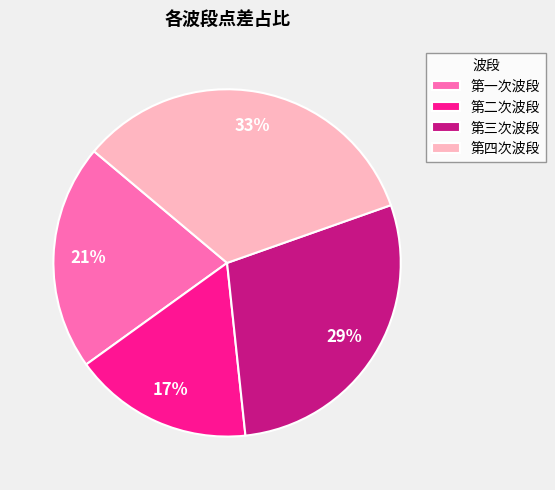

True or false: 第二次波段 accounts for 17% of the total.

True